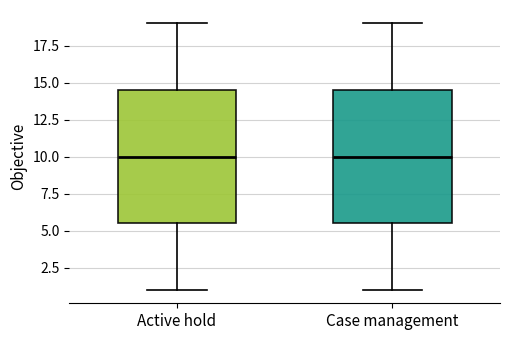

Reading left to right, read every box against the y-axis: the position of its median line, the range the box covers, and the ends of its whiskers. The values are not printed on the chart, so give them approximately, as read against the axis.

Active hold: median 10.0, box 5.5 to 14.5, whiskers 1.0 to 19.0
Case management: median 10.0, box 5.5 to 14.5, whiskers 1.0 to 19.0